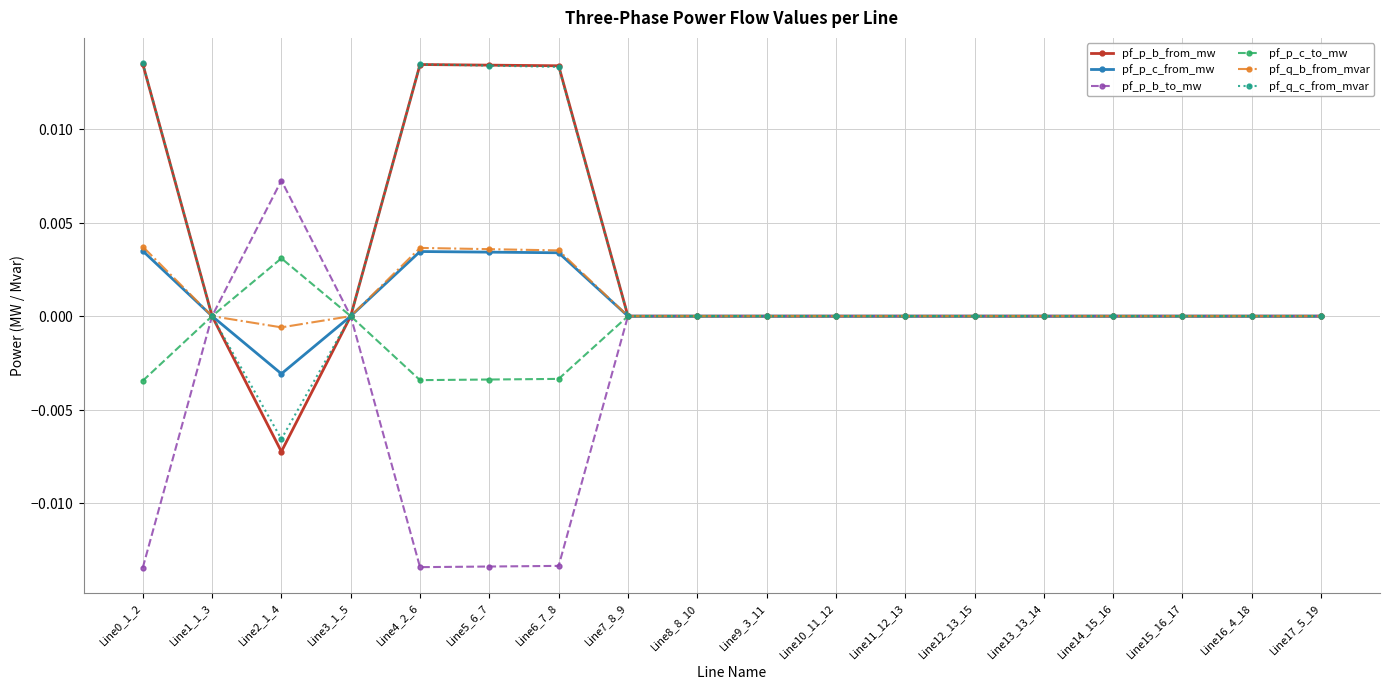

Does the chart have visible grid lines?

Yes